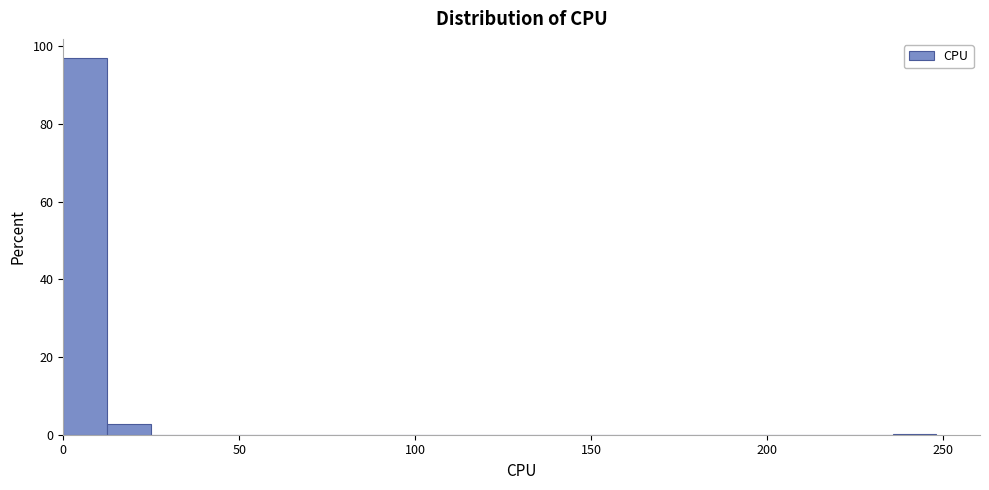

Around what value on the x-axis is the tallest bar? Give the approximate position of its centre, as read against the axis.

5